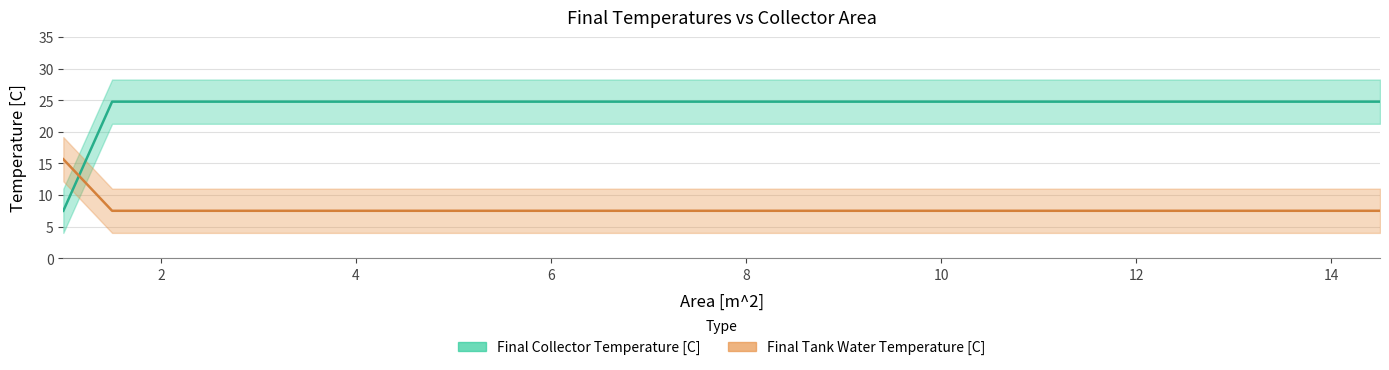

Reading right to left, extract all data points from this chart.

Final Collector Temperature [C]: 24.8	24.8	24.8	24.8	24.8	24.8	24.8	24.8	24.8	24.8	24.8	24.8	24.8	24.8	24.8	24.8	24.8	24.8	24.8	24.8	24.8	24.8	24.8	24.8	24.8	24.8	24.8	7.5
Final Tank Water Temperature [C]: 7.5	7.5	7.5	7.5	7.5	7.5	7.5	7.5	7.5	7.5	7.5	7.5	7.5	7.5	7.5	7.5	7.5	7.5	7.5	7.5	7.5	7.5	7.5	7.5	7.5	7.5	7.5	15.7